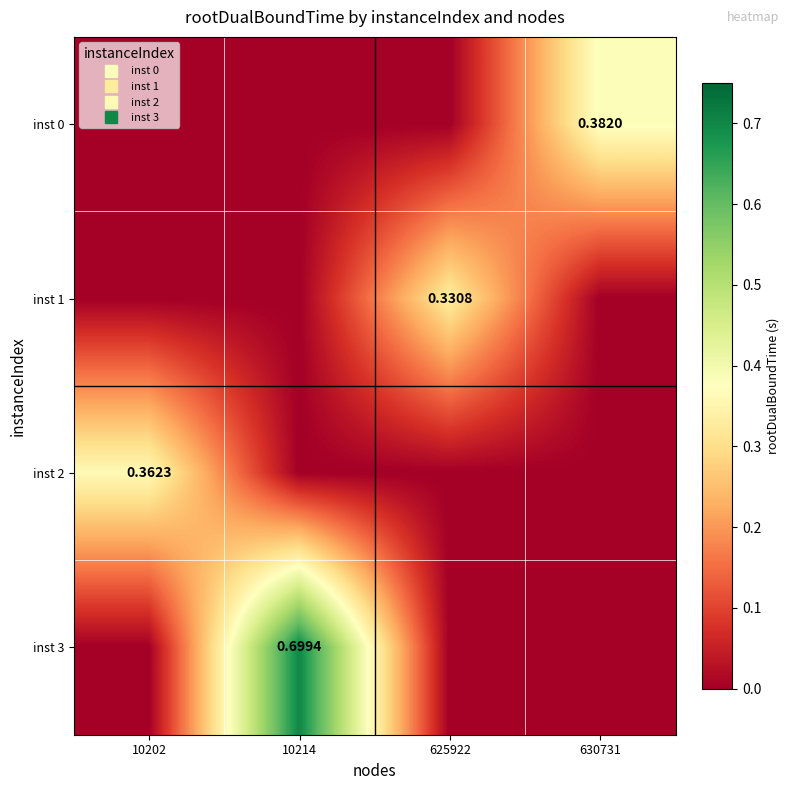

Which series has the largest range (max minus min)?

inst 3